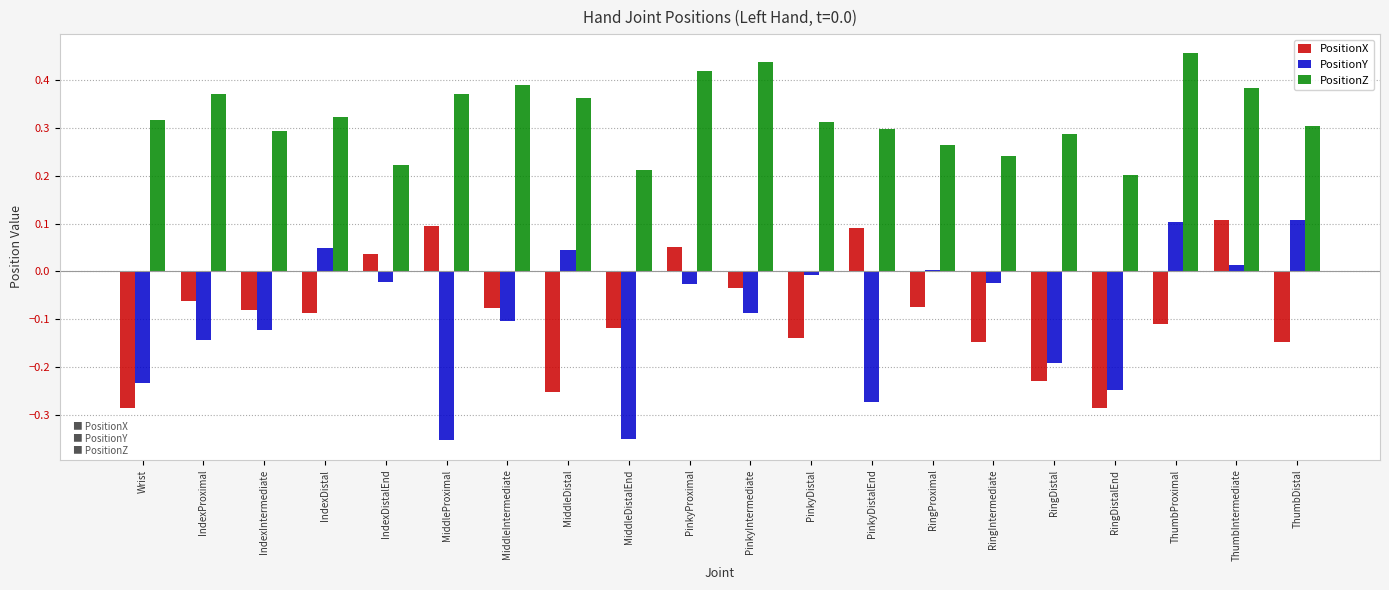

What is the label of the 6th bar from the left?

MiddleProximal